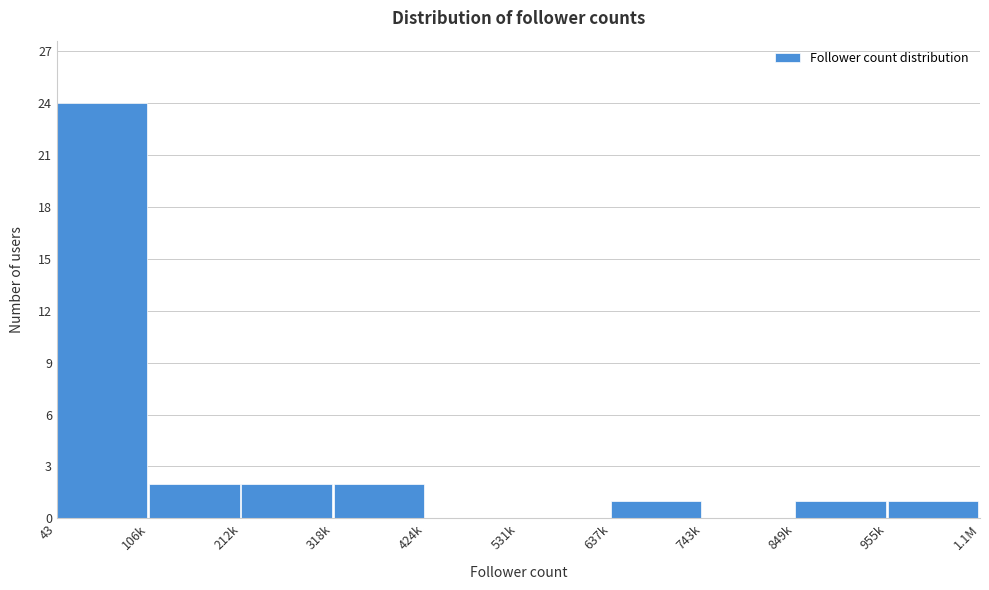

Reading left to right, transcribe all the data shown in this chart.

43=24	106k=2	212k=2	318k=2	424k=0	531k=0	637k=1	743k=0	849k=1	955k=1